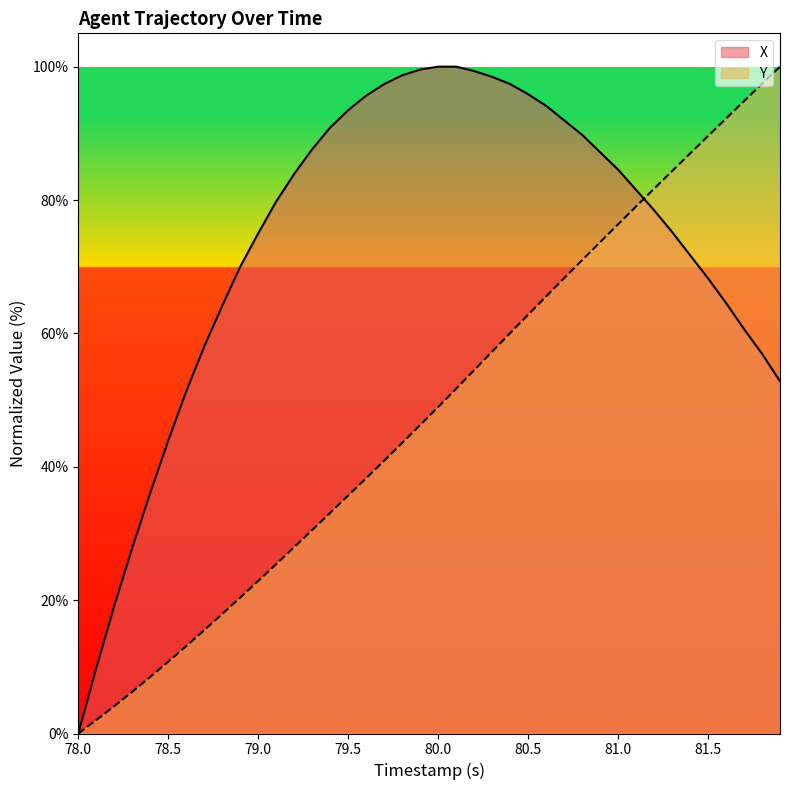

The value of X at 78.5 is 30.5. True or false?

False